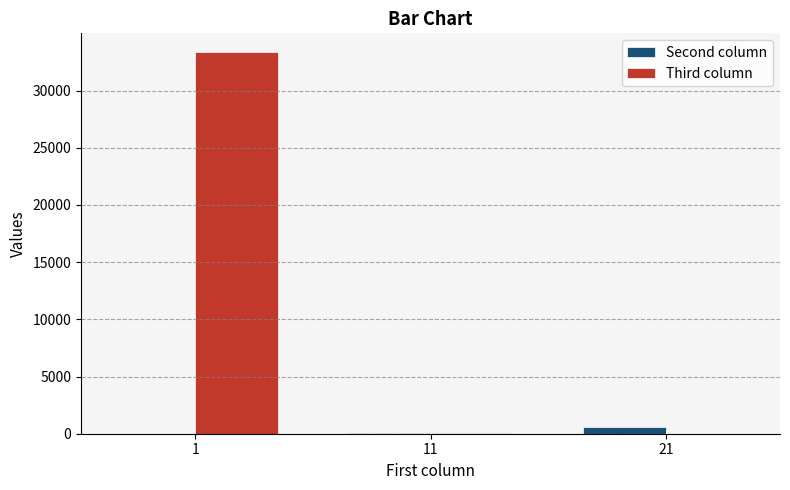

Which series has the largest total across all categories?

Third column